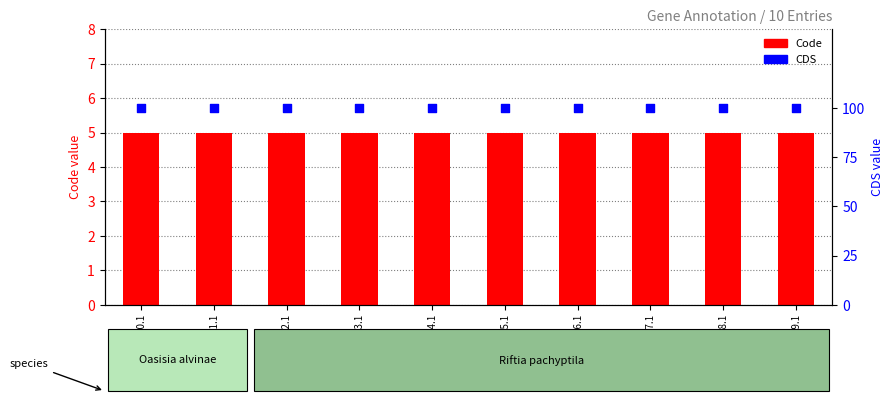

What are all the series names shown in the legend?

Code, CDS